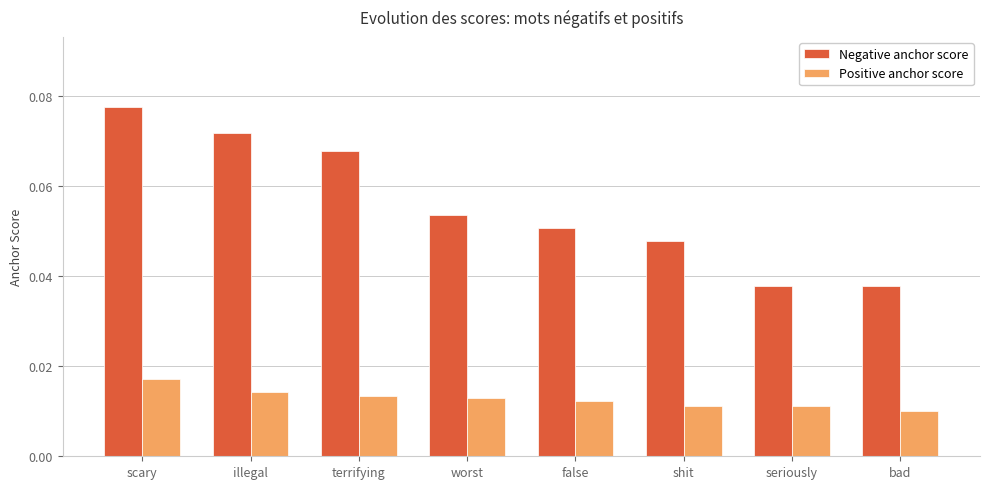

Rank the series by their average value, from lowest to highest.

Positive anchor score, Negative anchor score